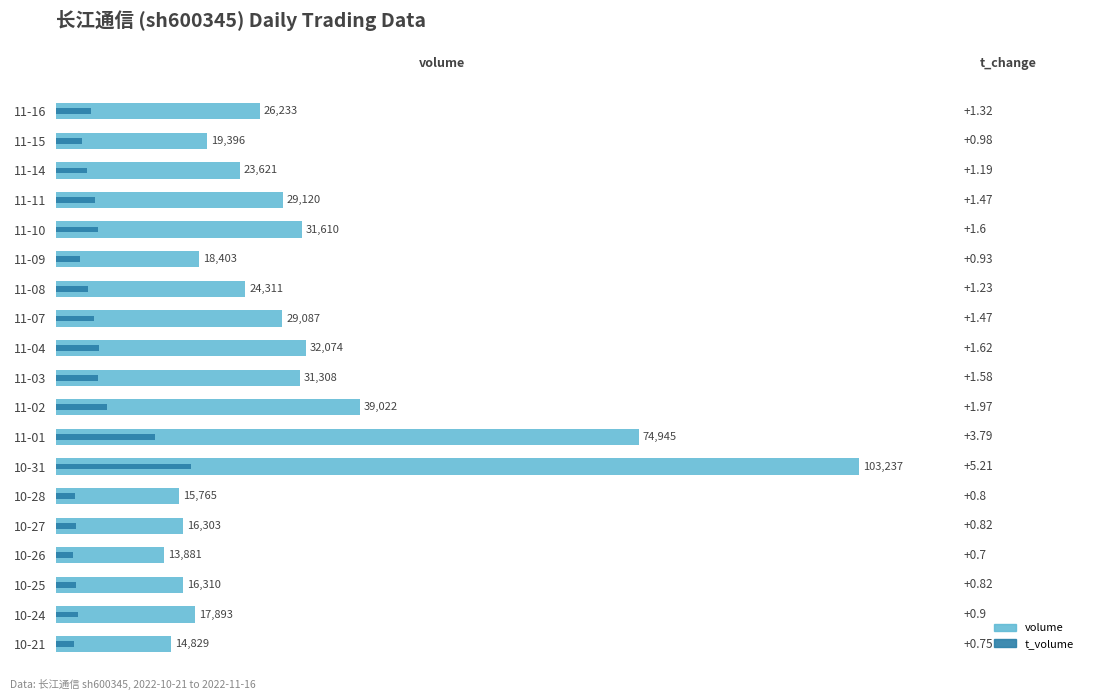

The value of volume at 11-14 is 8647. True or false?

False